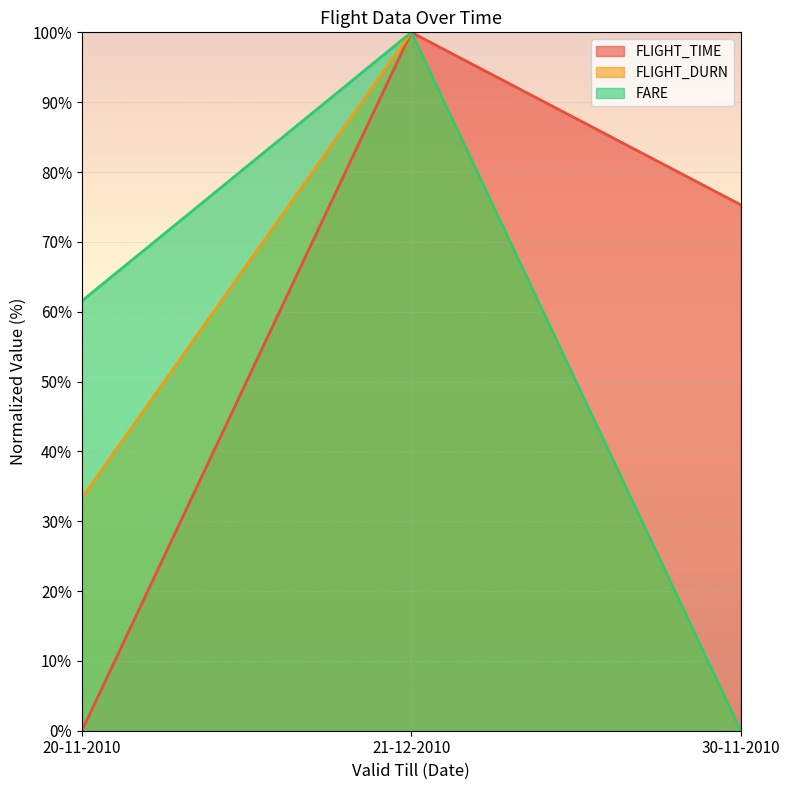

What is the difference between the maximum and minimum values in the FARE series?

100.0